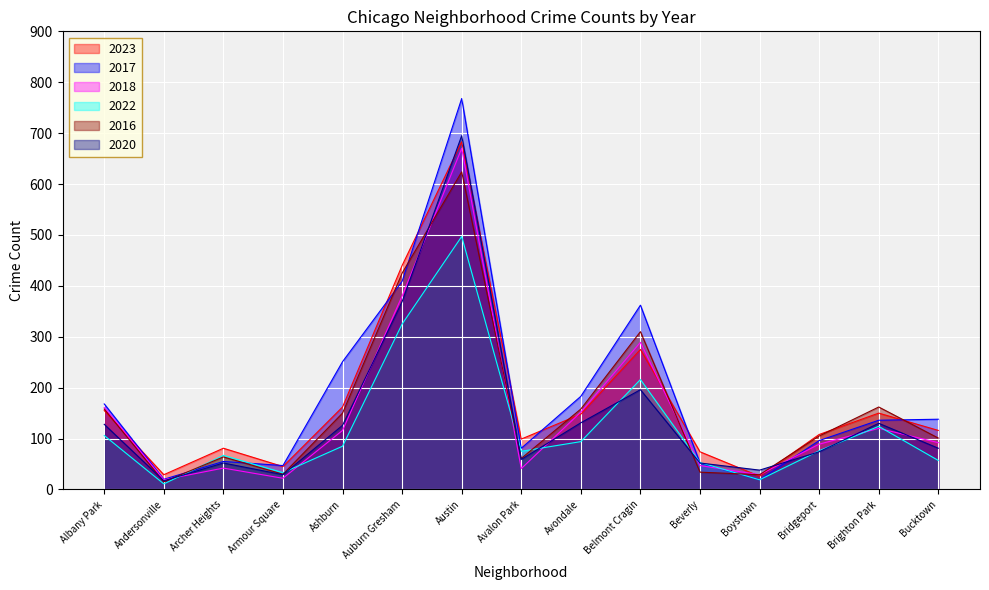

How many lines are shown in the chart?

6